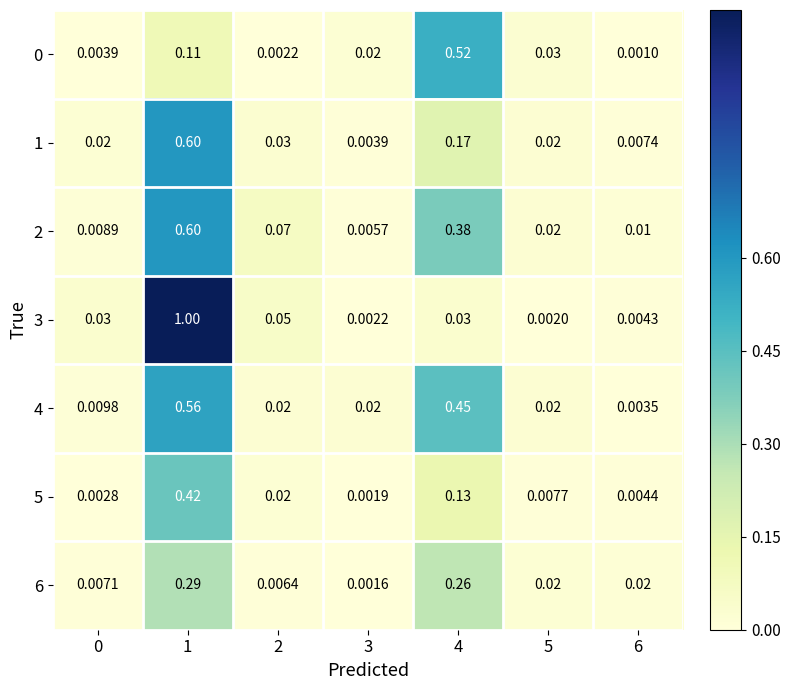

Which series has the largest range (max minus min)?

3